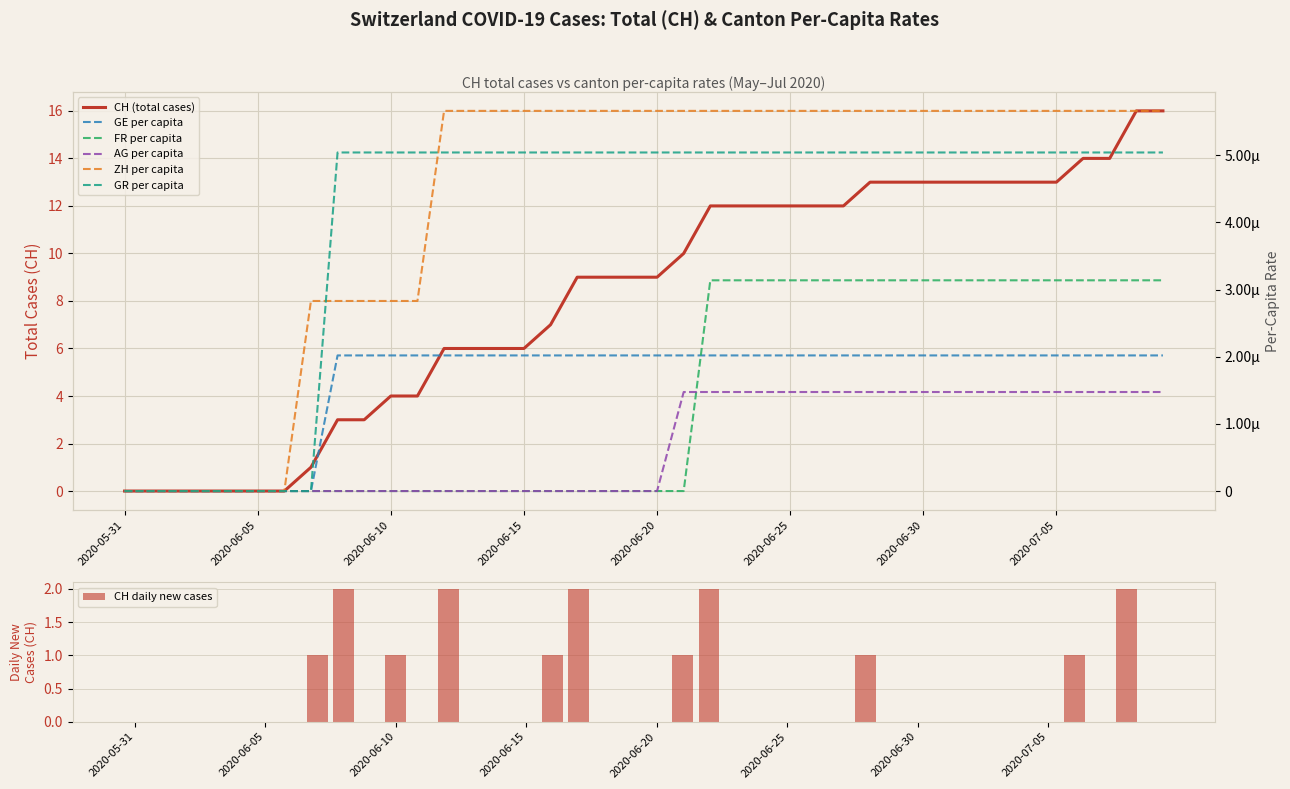

Which has a higher value, 2020-06-10 or 2020-06-21?

2020-06-21